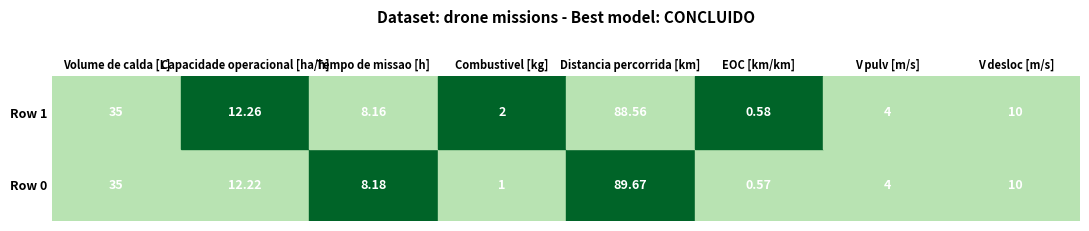

Count the Capacidade operacional [ha/h] values in the range 12 to 13.

2